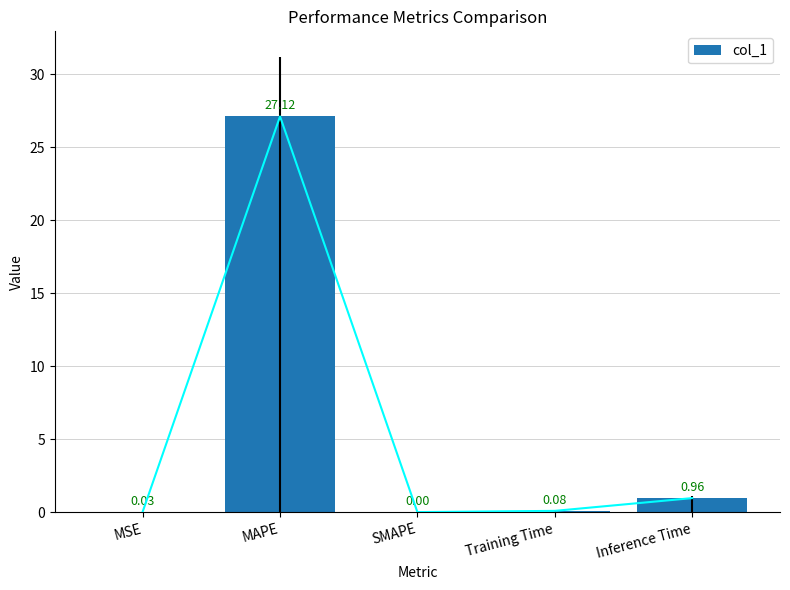

What position from the left is SMAPE?

3